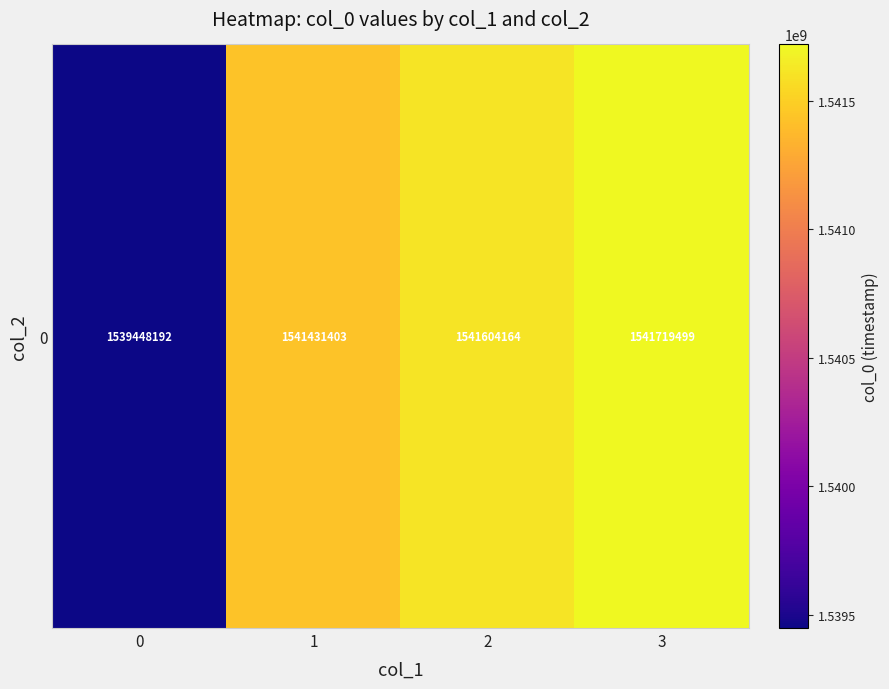

List the labels in order of value, largest first.

3, 2, 1, 0